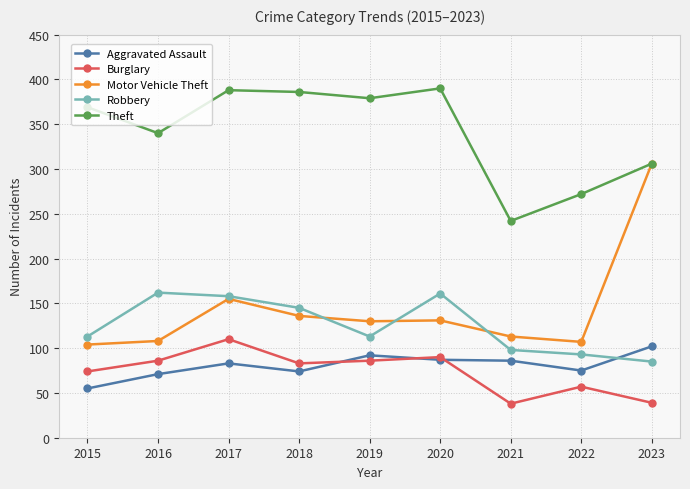

True or false: Motor Vehicle Theft and Burglary intersect in this chart.

False